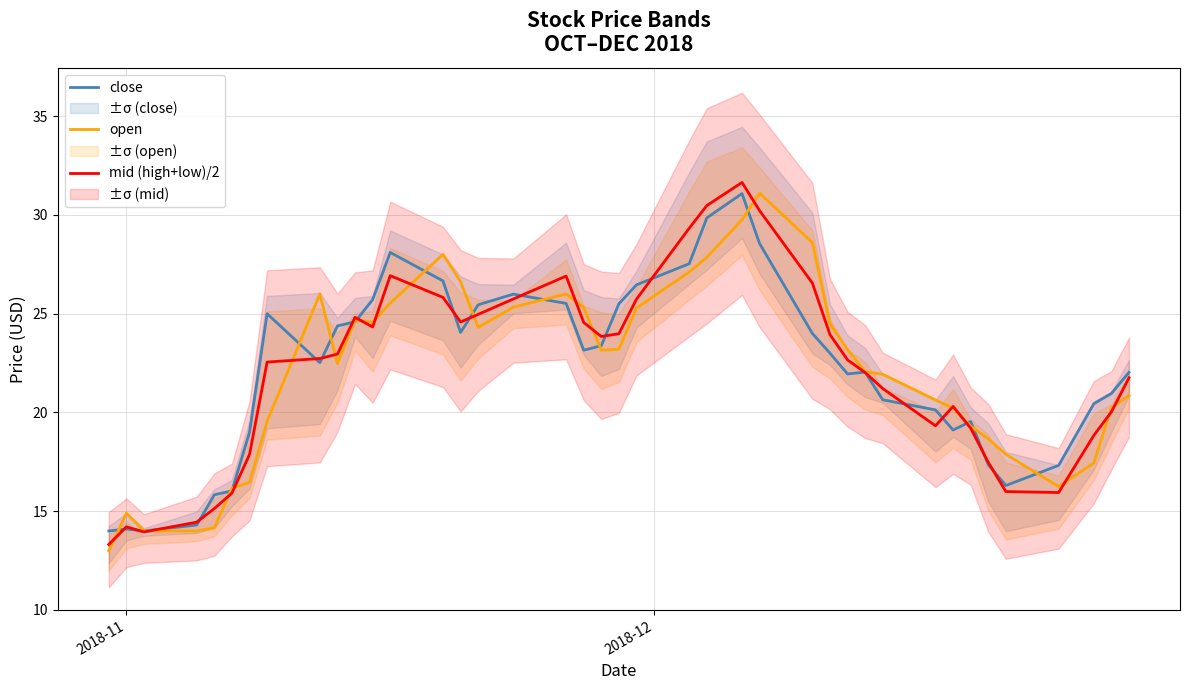

What is the sum of all open values?

880.3